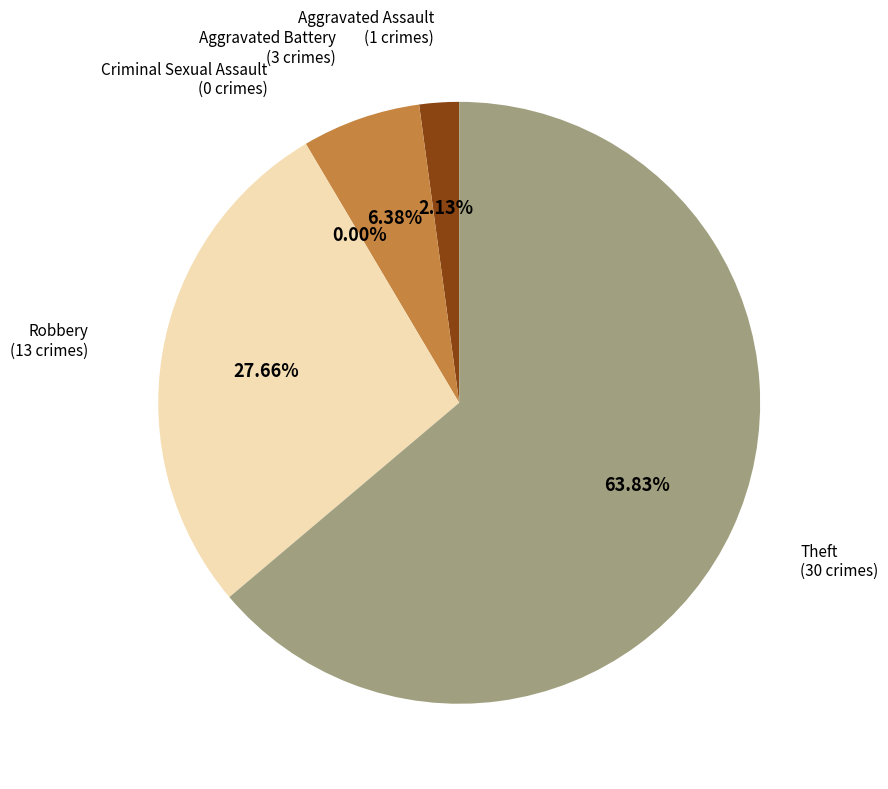

Between Aggravated Battery and Criminal Sexual Assault, which is larger?

Aggravated Battery